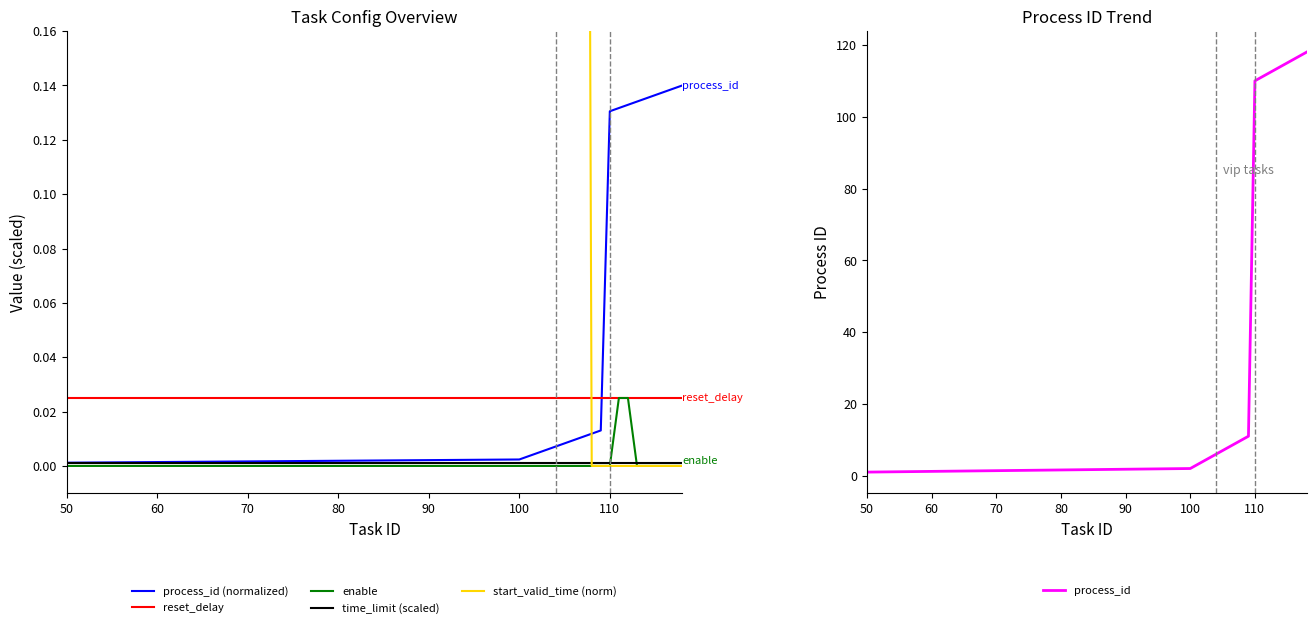

Does the chart have visible grid lines?

No